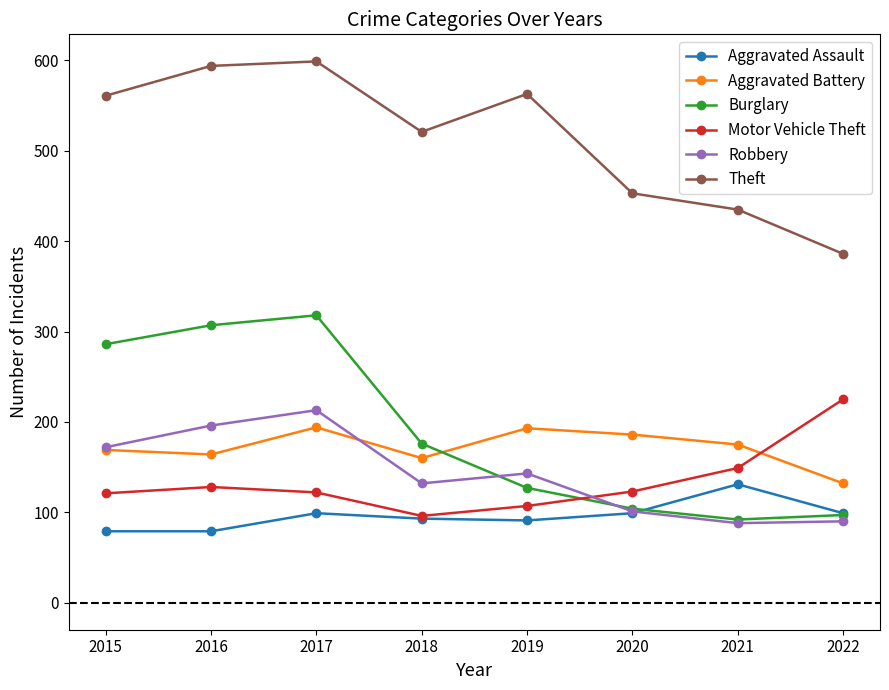

How many categories are shown in the chart?

8